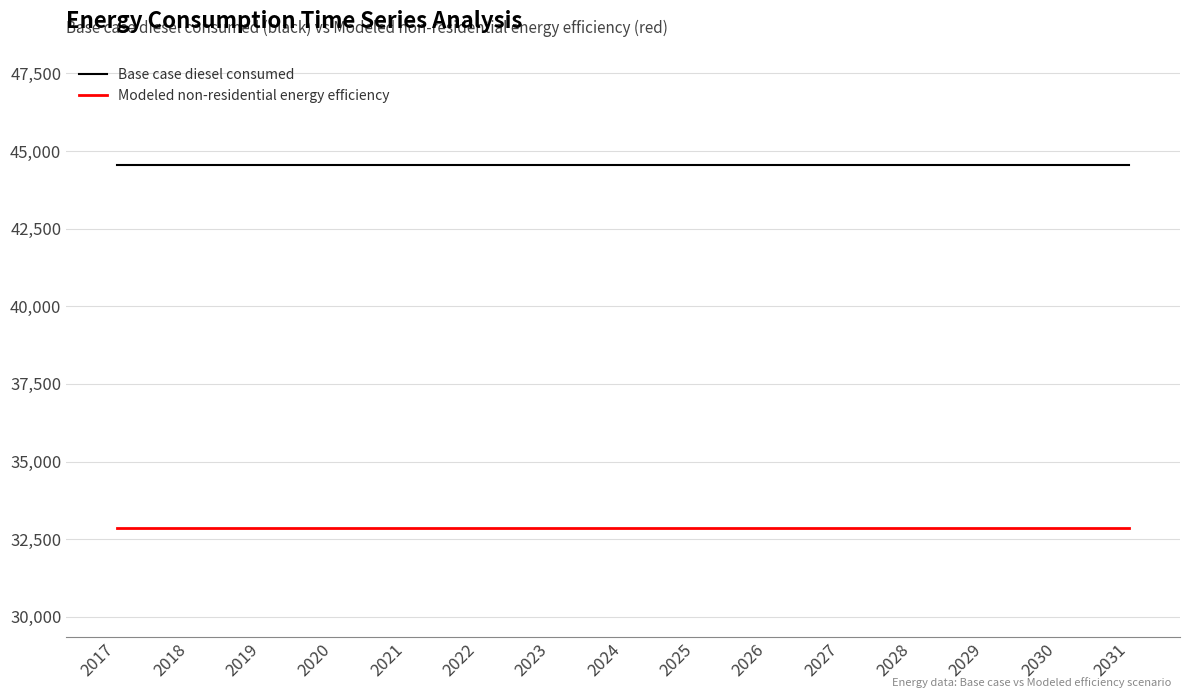

What value does the Base case diesel consumed series have at 2020?

44557.9